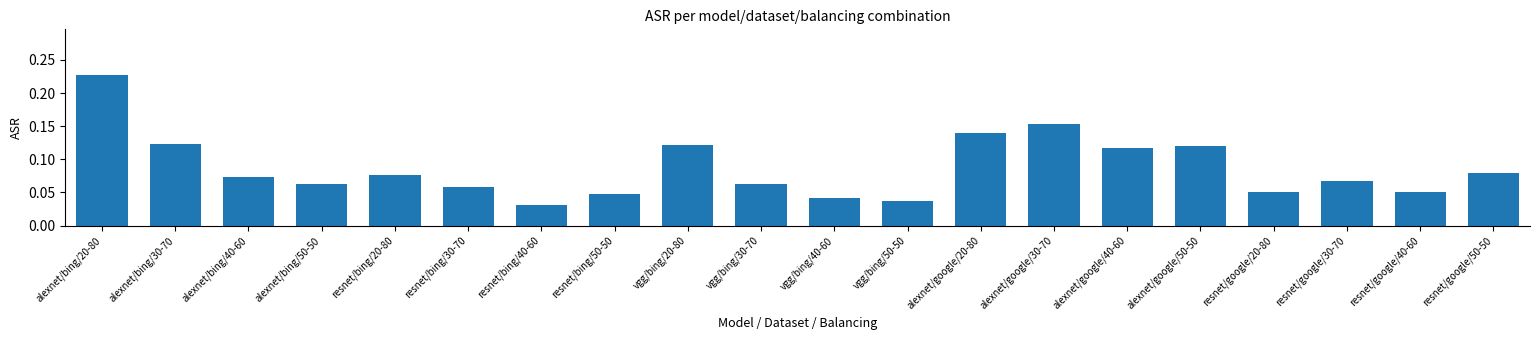

Are the bars grouped side by side (vs. stacked)?

No